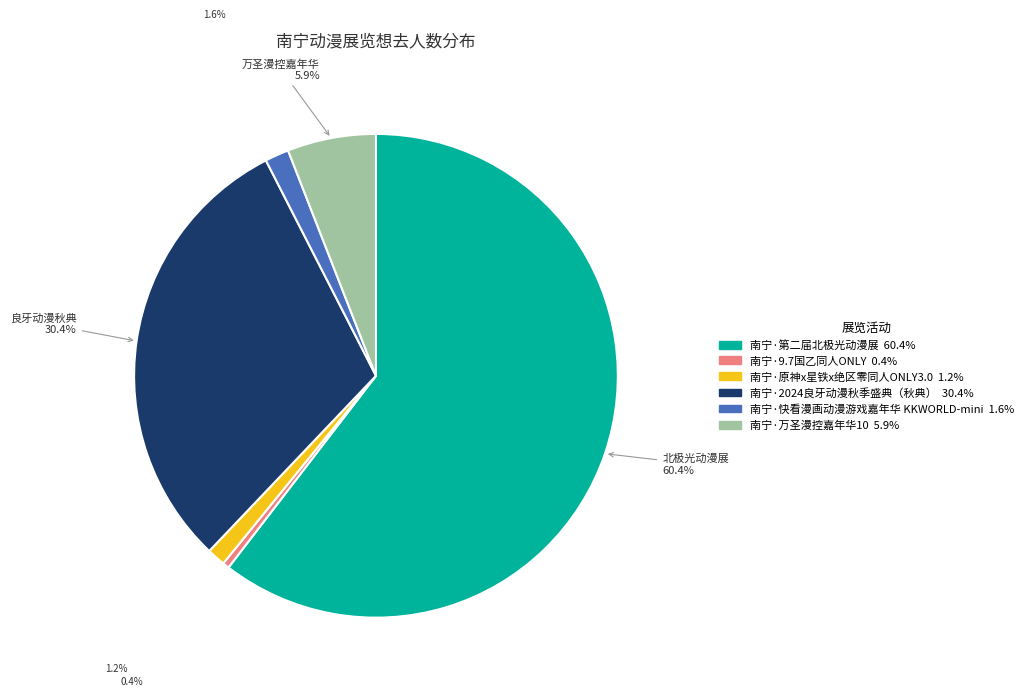

To the nearest percent, what is the difference between the largest and smallest slice percentages?

60%